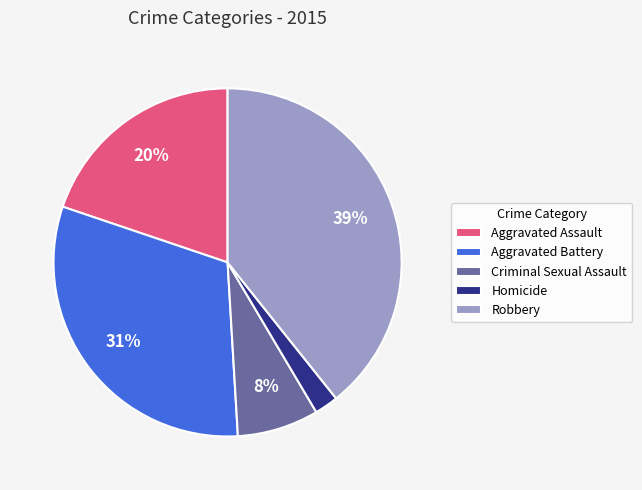

The Aggravated Battery slice represents 31% of the pie. True or false?

True